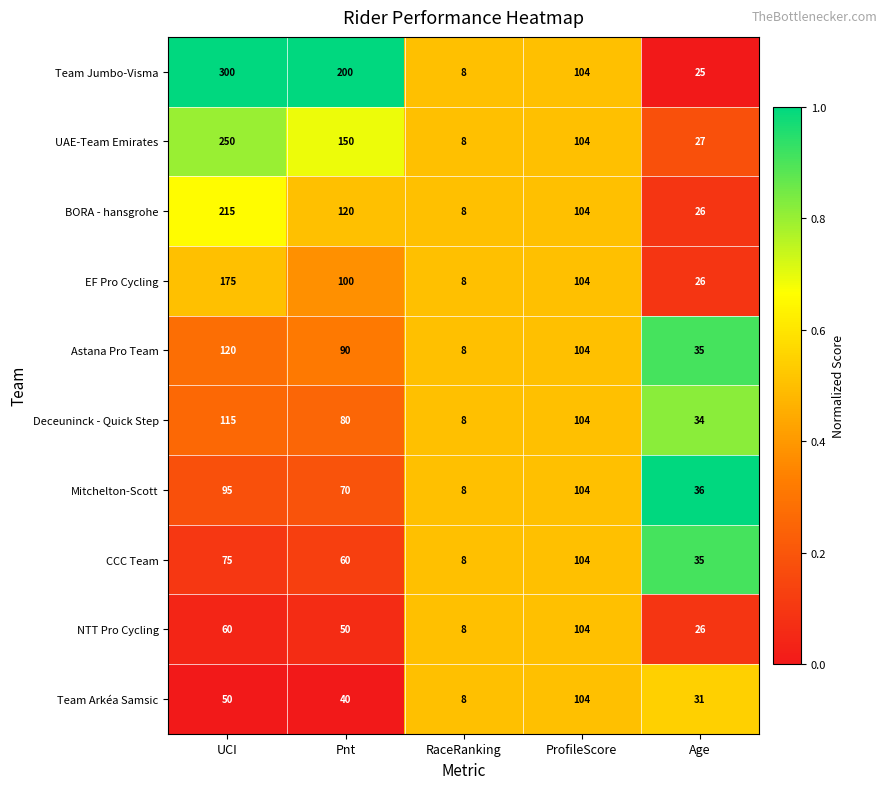

Which series has the widest spread of values?

Team Jumbo-Visma